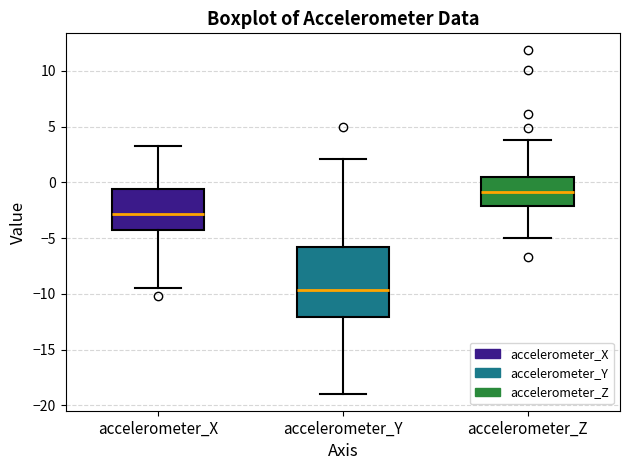

Comparing the boxes themselves (not the whiskers), which one is the tallest?

accelerometer_Y